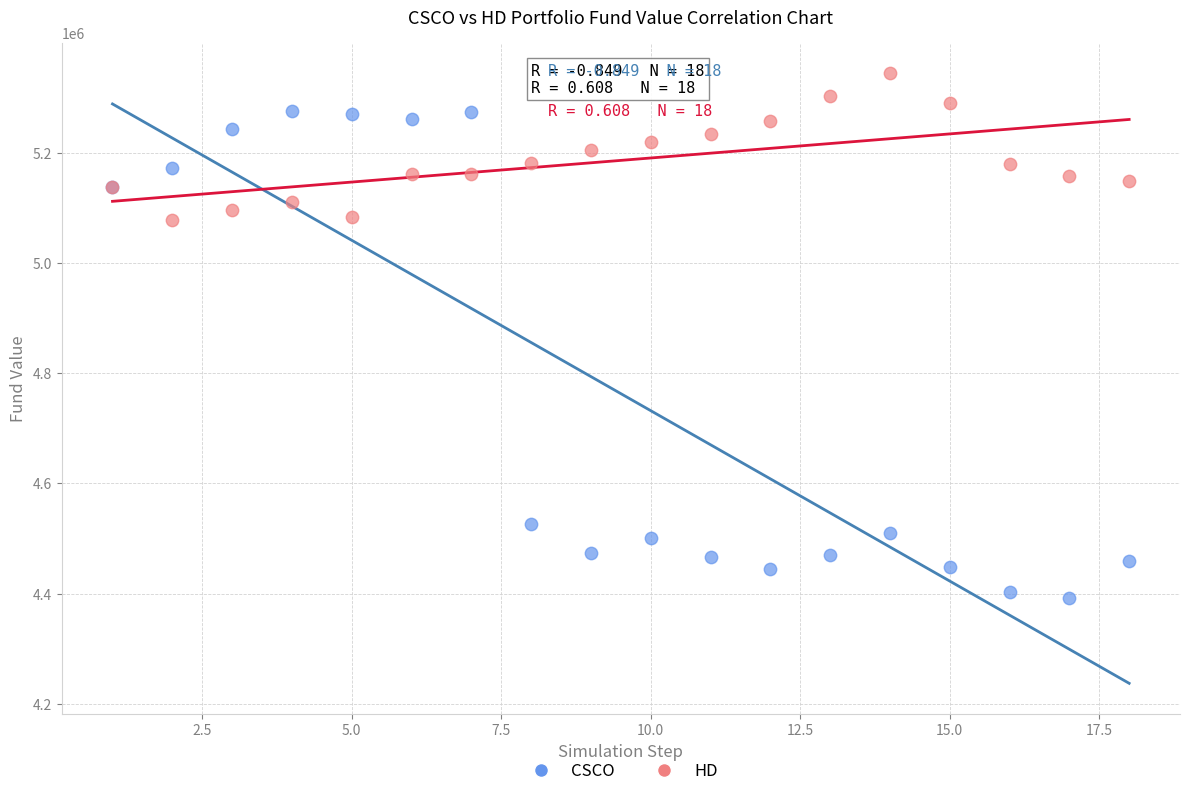

Which series has the widest spread of Y values?

CSCO